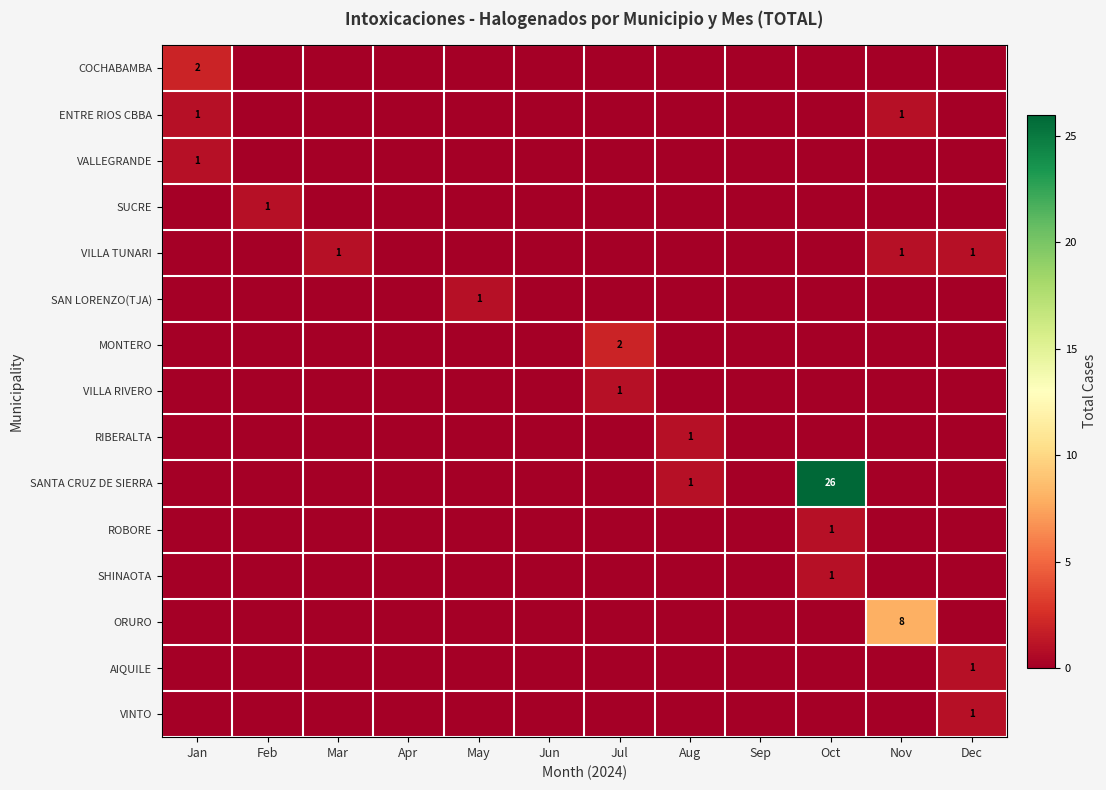

Count the number of data series in this chart.

15